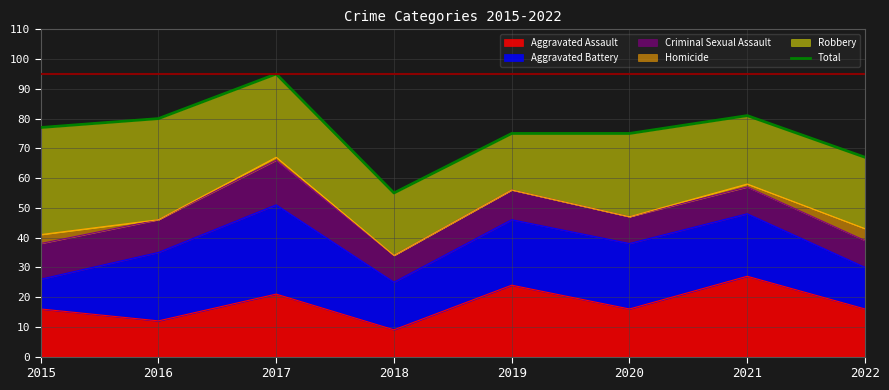

What is the greatest value displayed?

95